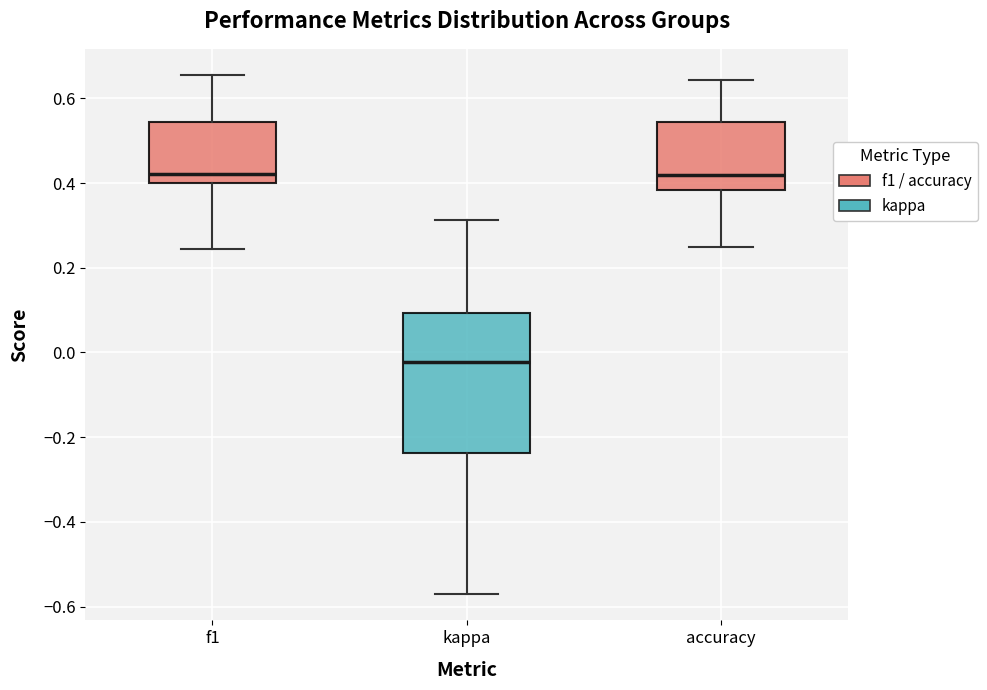

Comparing the boxes themselves (not the whiskers), which one is the tallest?

kappa